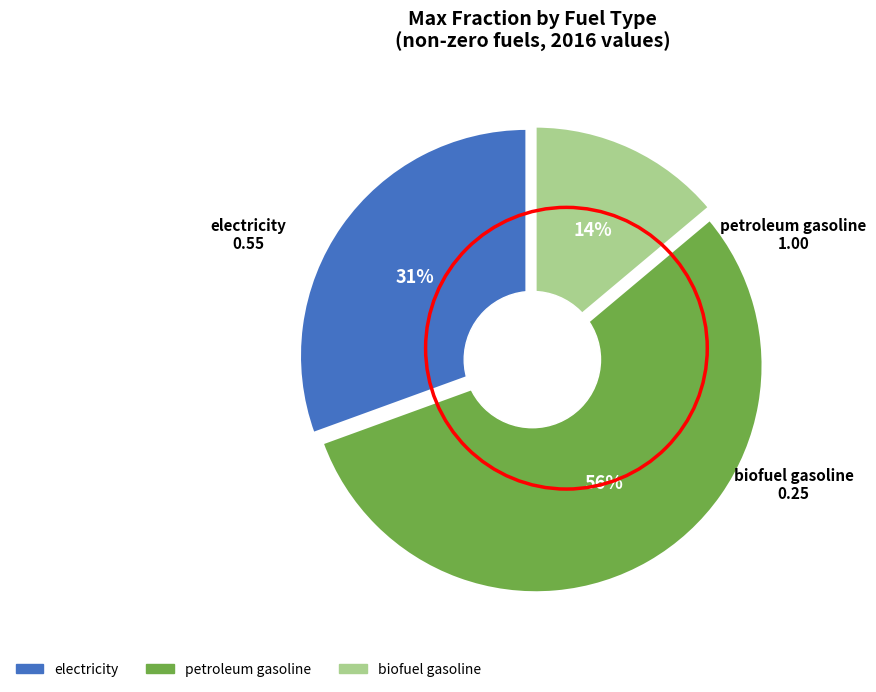

How many slices are in this pie chart?

3